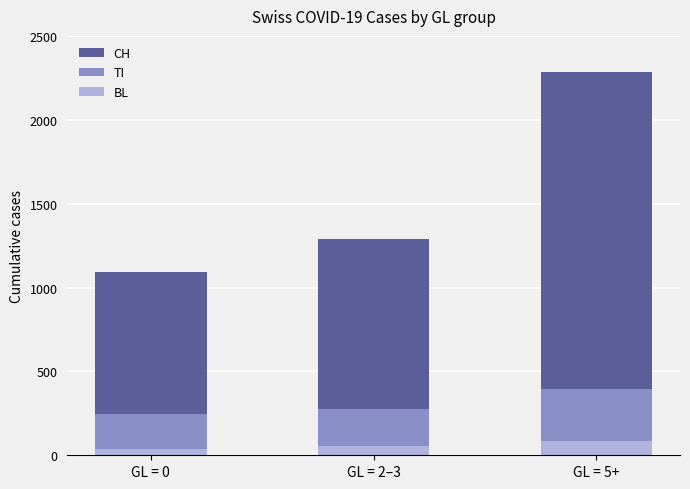

Reading left to right, list all the values displayed in this chart.

CH: 1092	1287	2285
TI: 246	273	396
BL: 40	58	86